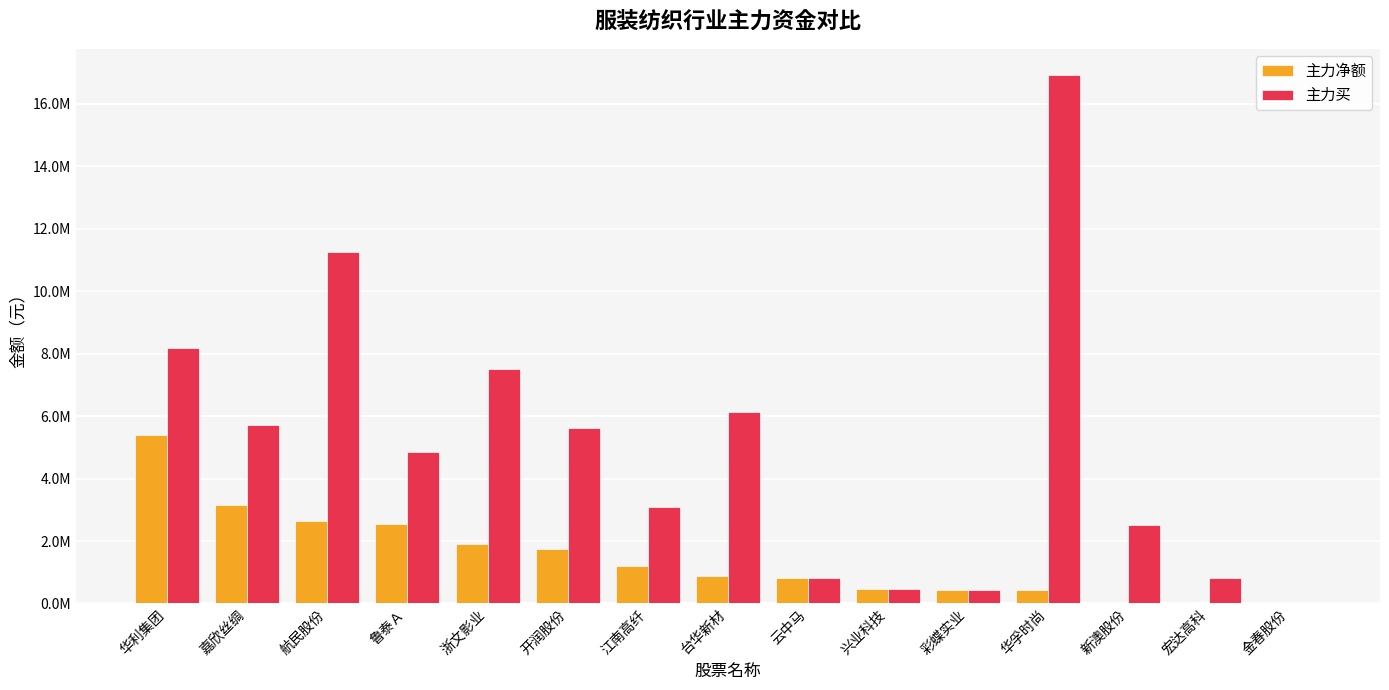

At how many categories does at least one series exceed 7428513?

4